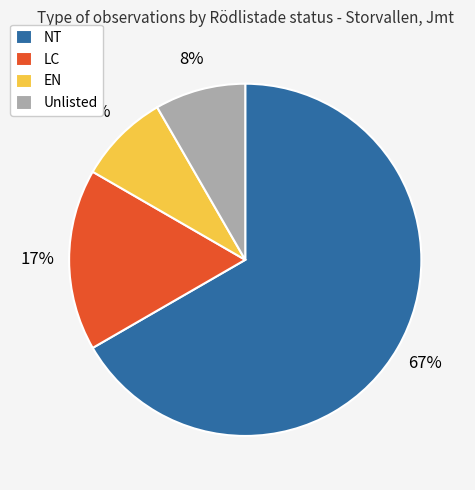

Which has a higher value, NT or EN?

NT